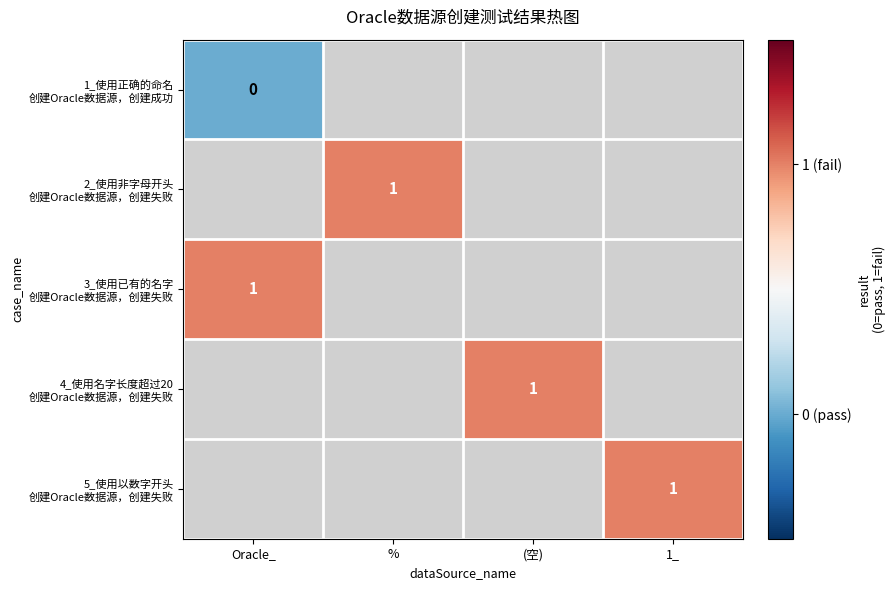

What value does the 5_使用以数字开头 创建Oracle数据源，创建失败 series have at 1_?

1.0